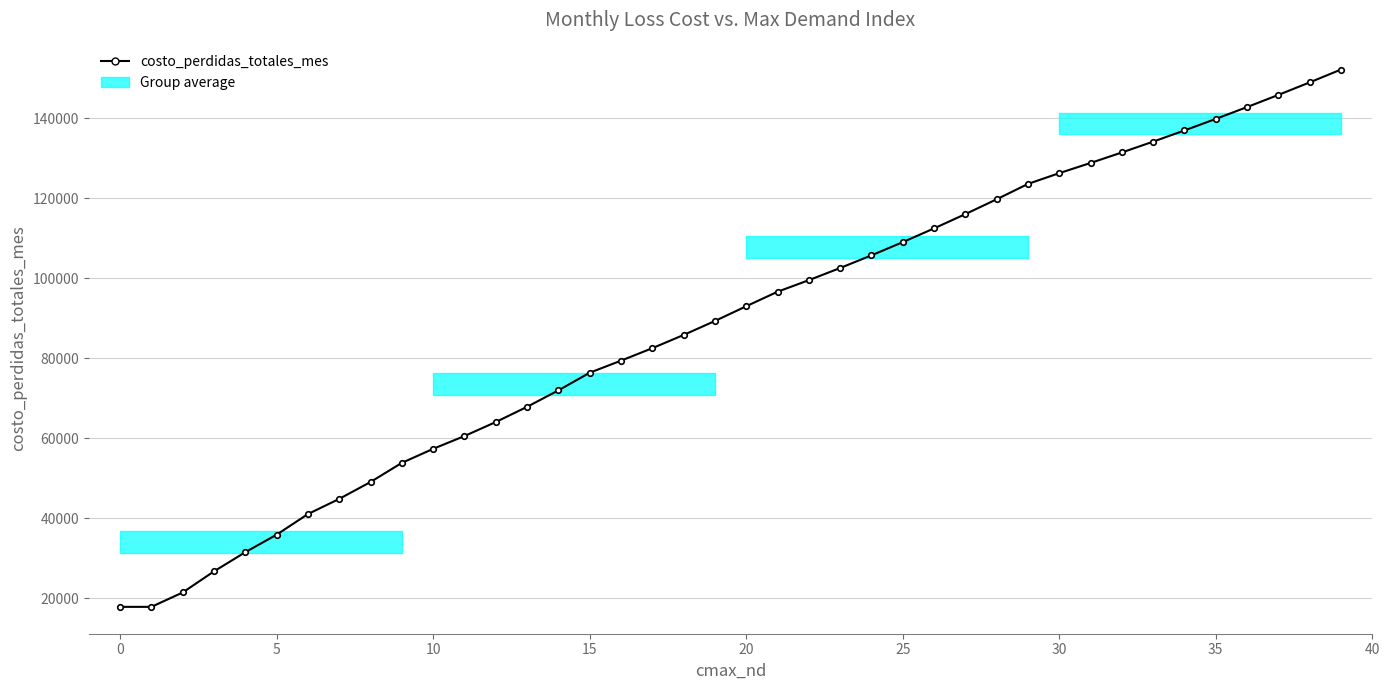

How many data points are less than 93039?

20